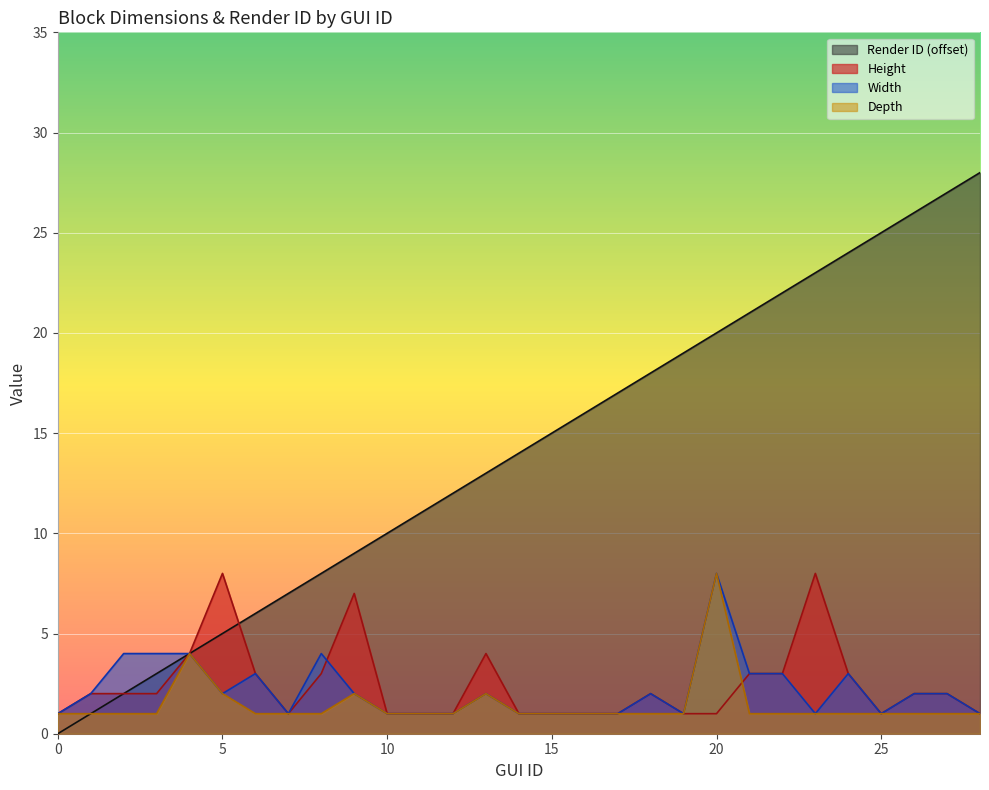

The Depth series shows 1 at 14. True or false?

True